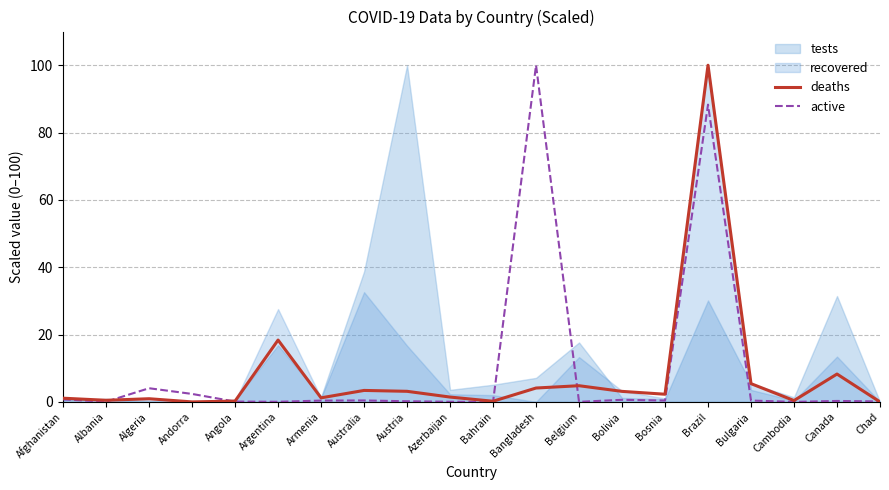

How many intersections are there between active and deaths?

5